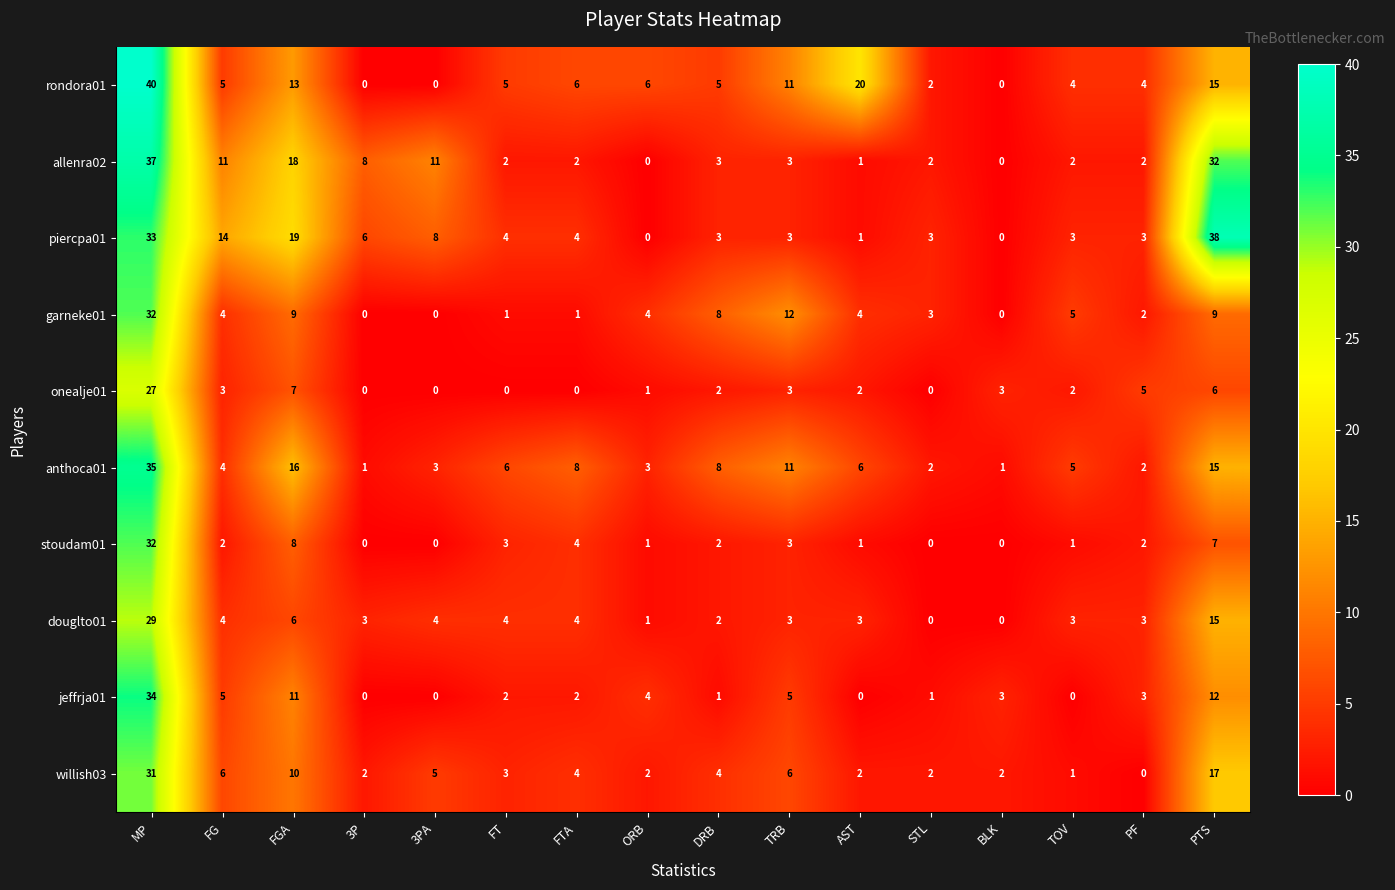

At which label is allenra02 closest to 18?

FGA